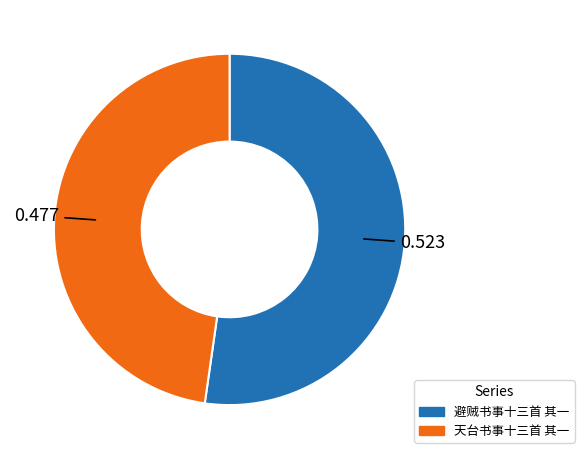

Combined, do 天台书事十三首 其一 and 避贼书事十三首 其一 account for over 50%?

Yes